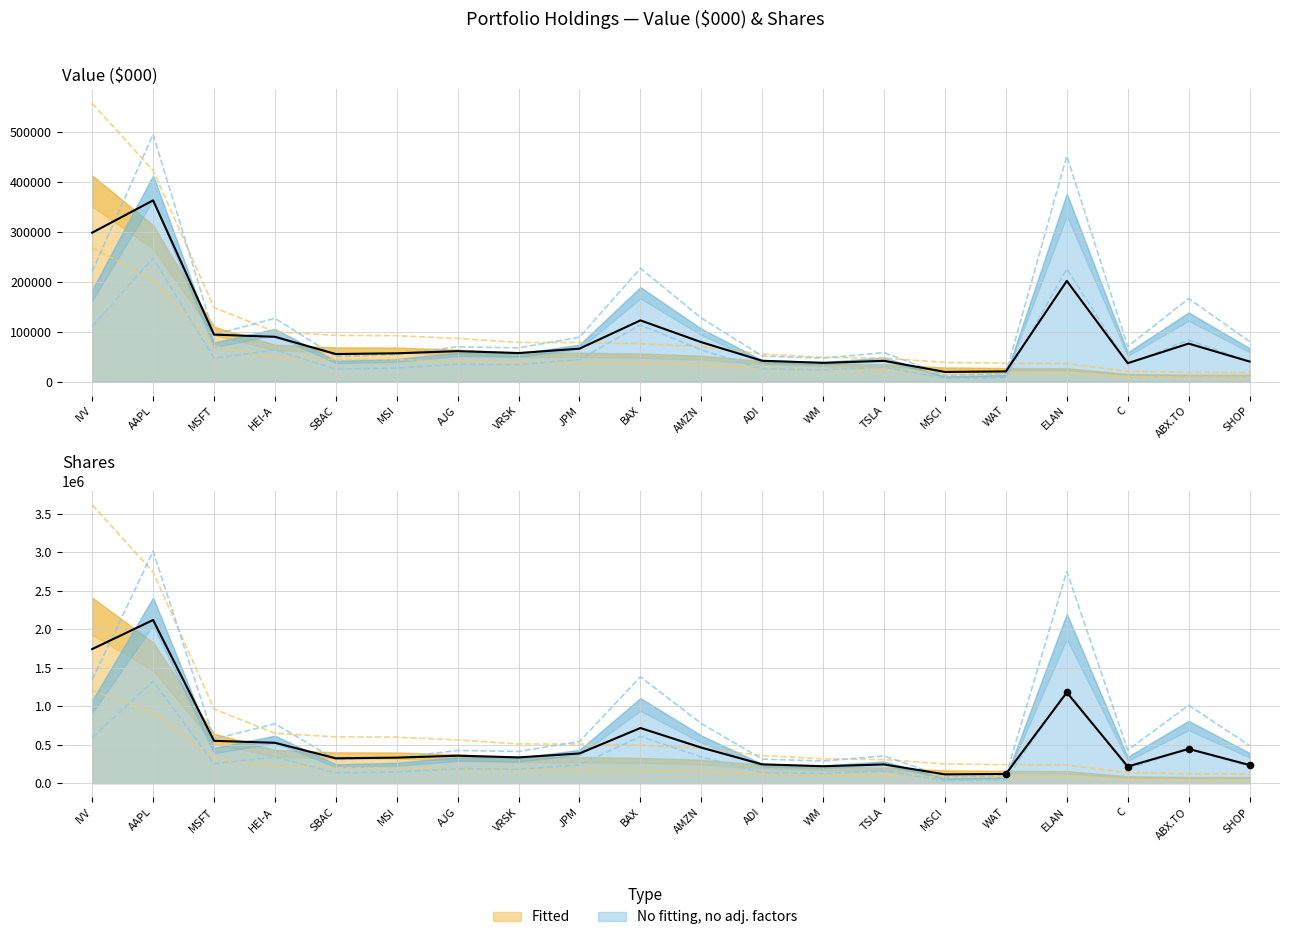

Which series has the widest spread of Y values?

Shares